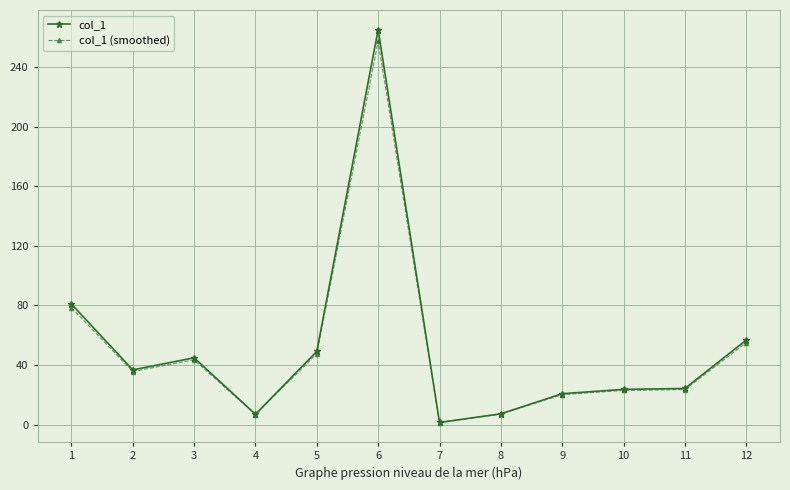

What are all the series names shown in the legend?

col_1, col_1 (smoothed)